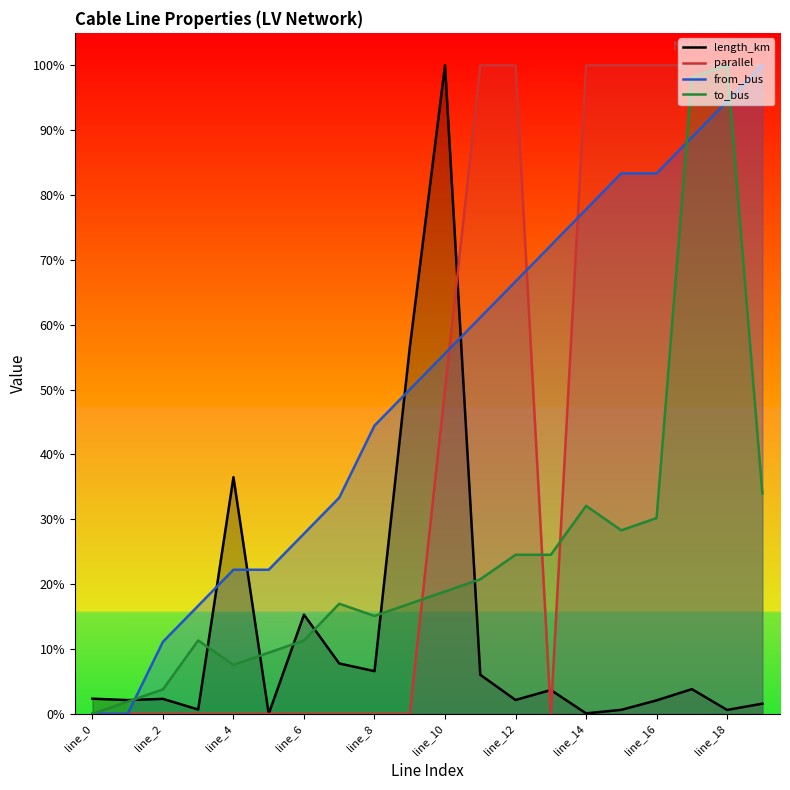

How many intersections are there between from_bus and parallel?

3